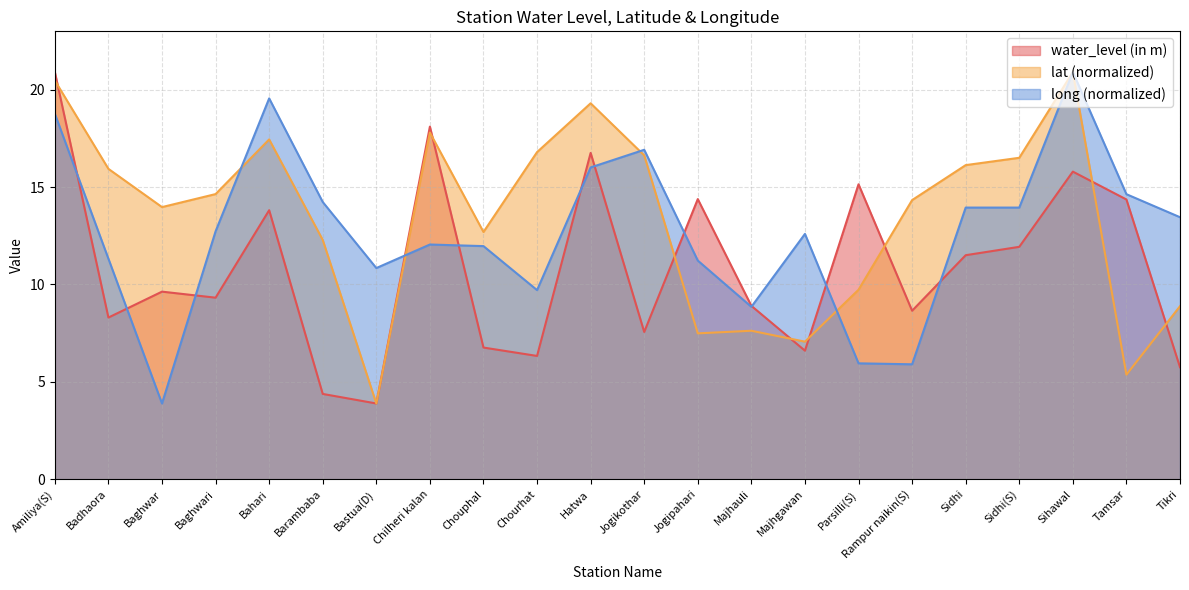

What value does the long series have at Tikri?

13.4